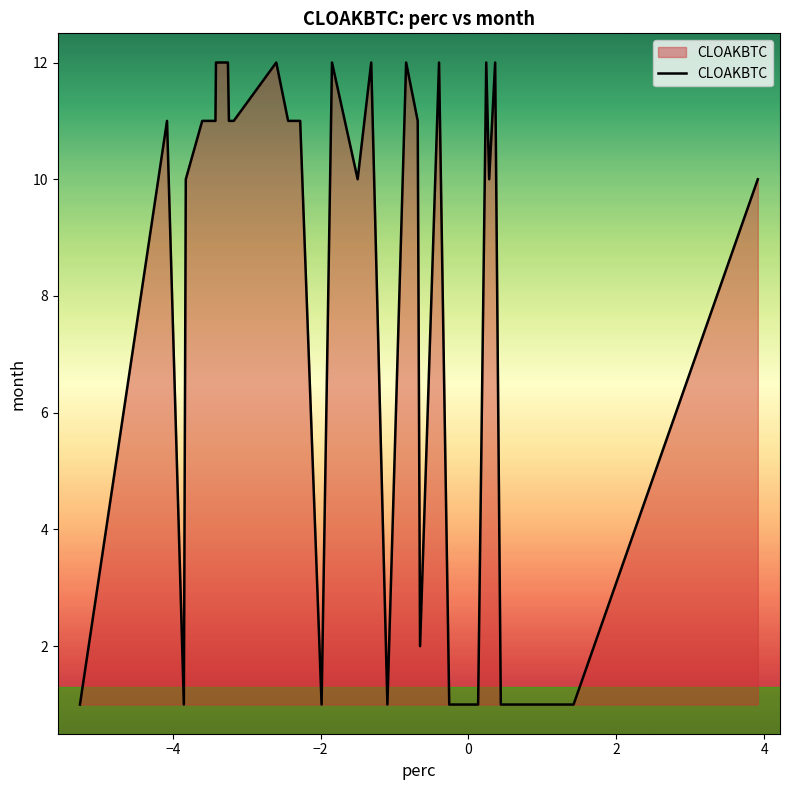

What is the greatest value displayed?

12